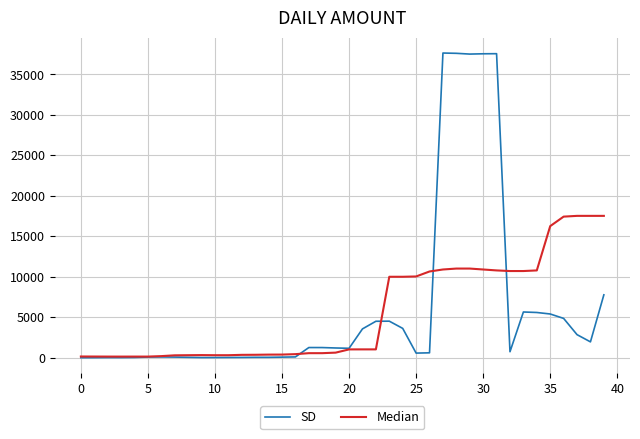

What is the maximum value shown in the chart?

37647.2